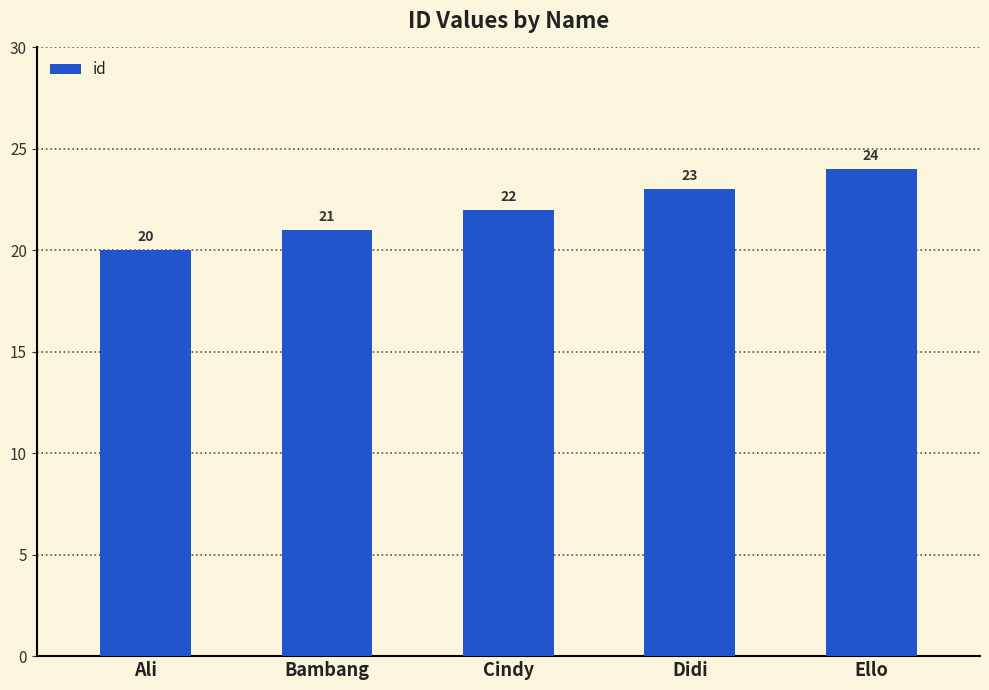

What is the value of the 4th bar from the left?

23